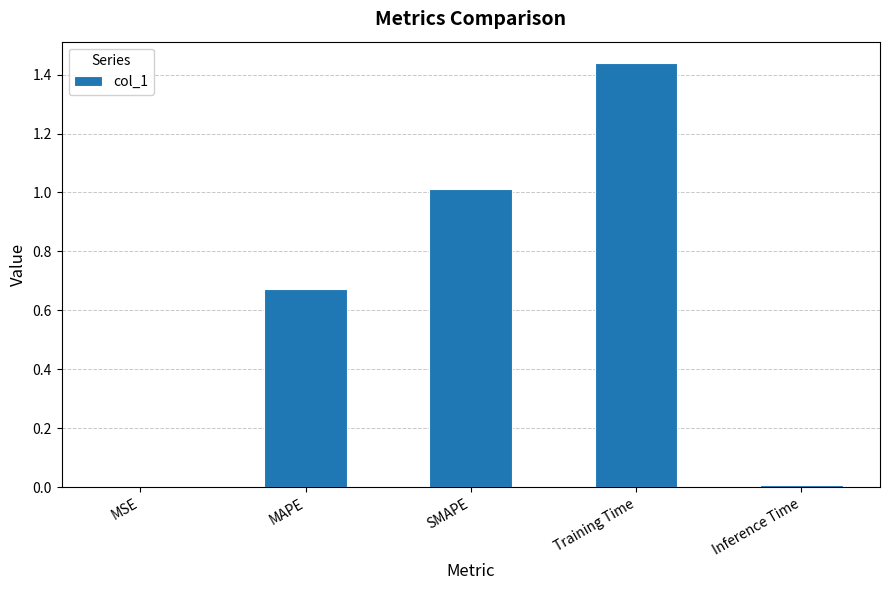

Between MAPE and MSE, which is larger?

MAPE